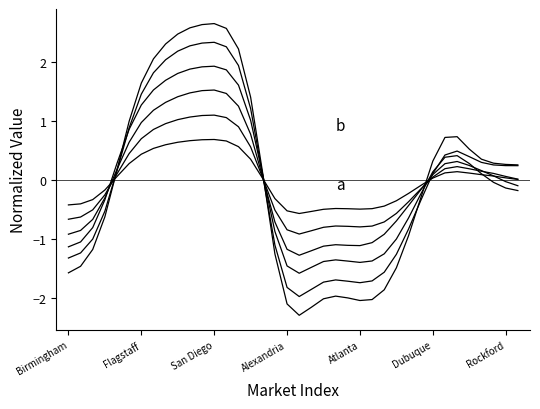

Is this an area chart (filled region under the line)?

No